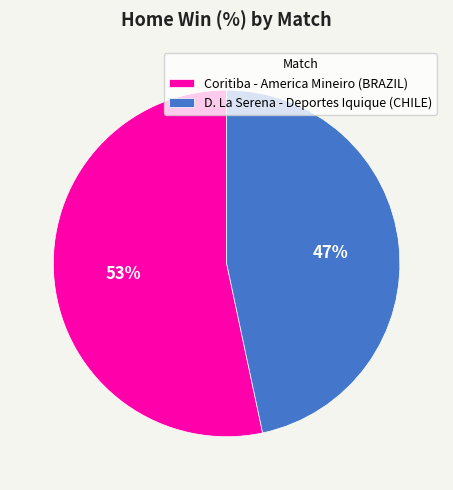

To the nearest percent, what percentage of the pie is Coritiba - America Mineiro (BRAZIL)?

53%